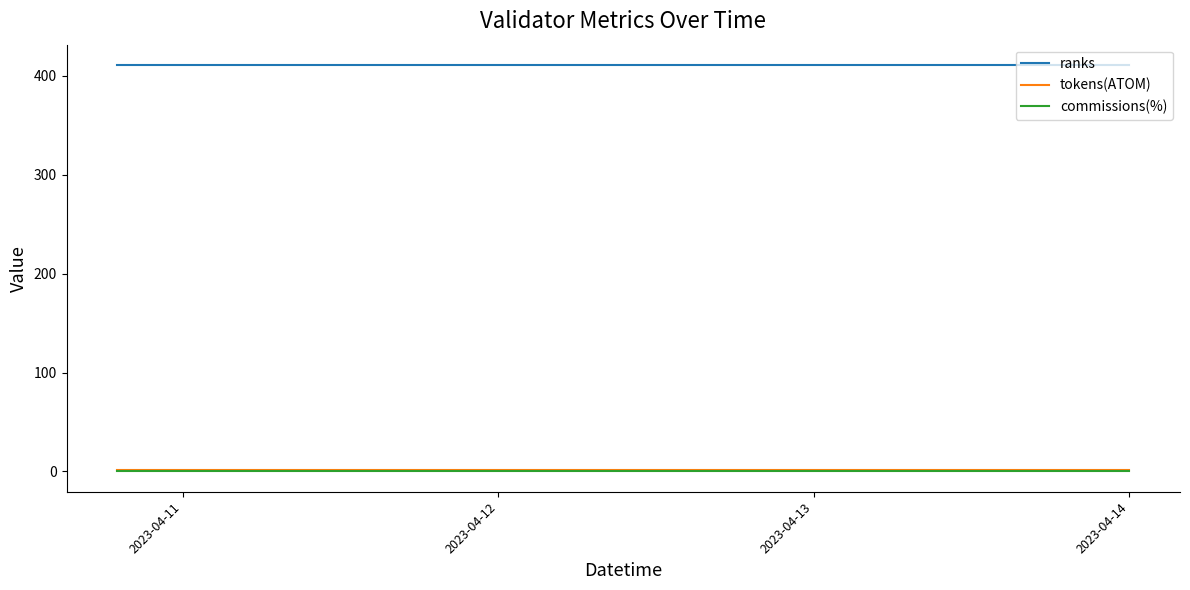

True or false: tokens(ATOM) and ranks intersect in this chart.

False